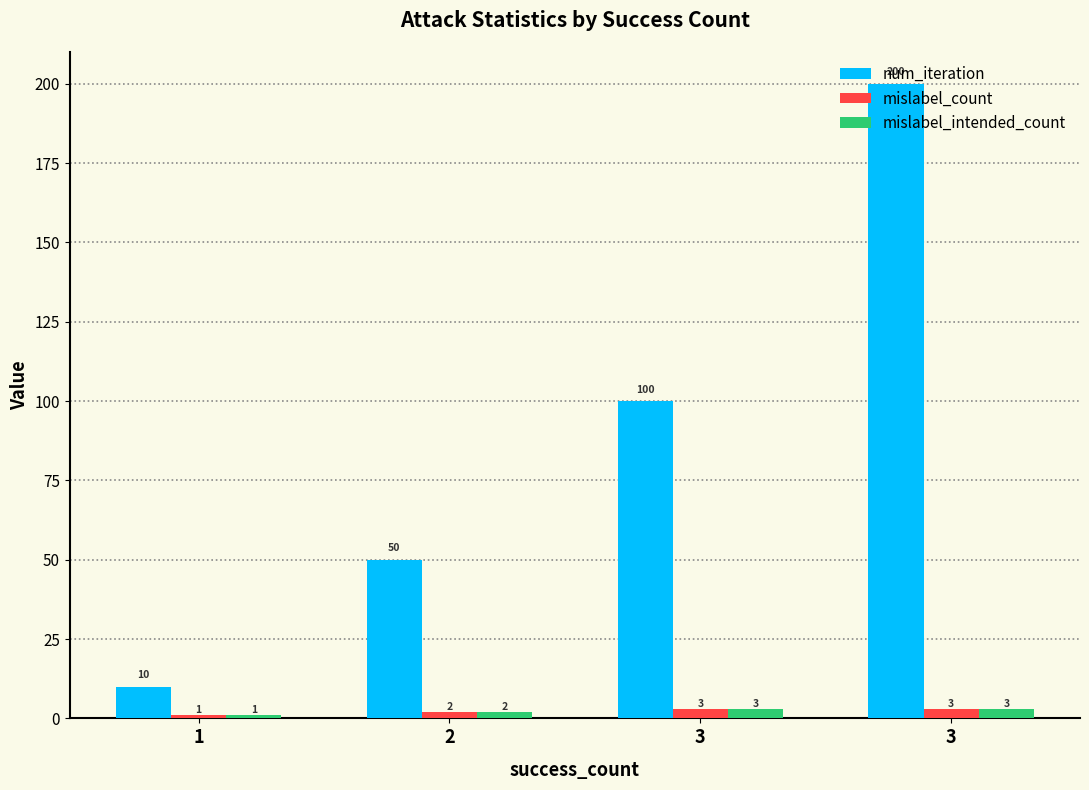

How many distinct data groups are displayed?

3